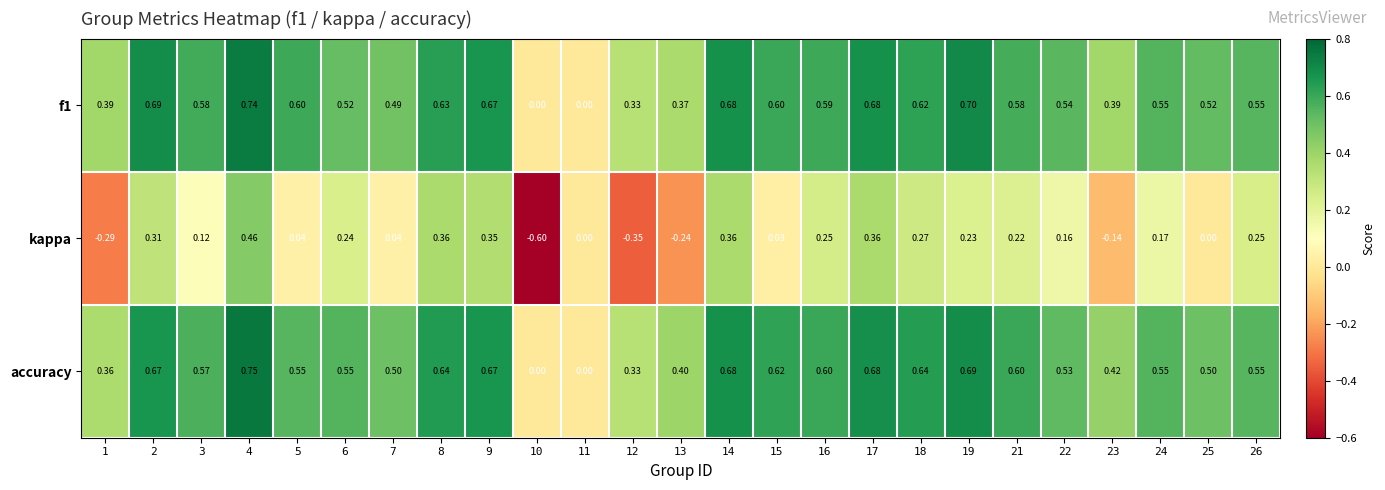

Which series has the largest range (max minus min)?

kappa